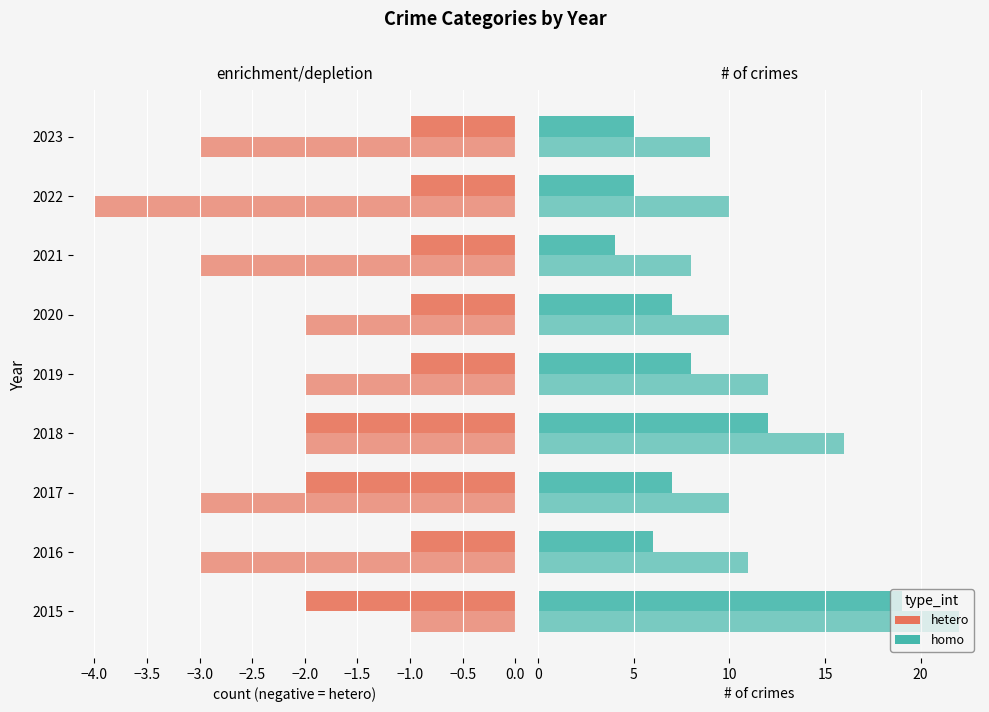

The value of hetero (Aggr. Battery) at 2015 is -2. True or false?

False